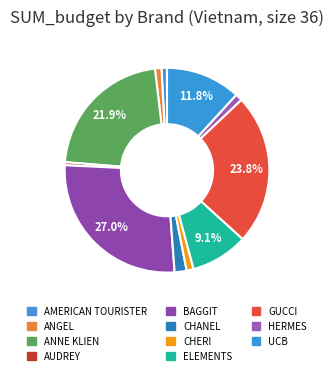

Does ANGEL account for over 50% of the chart?

No